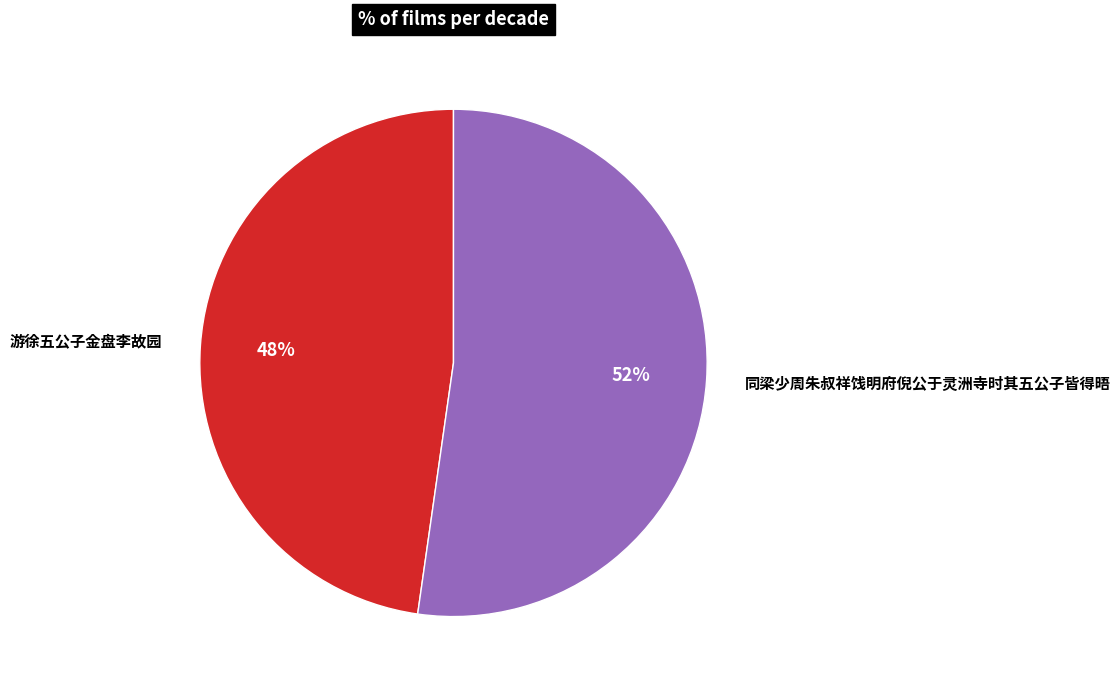

To the nearest percent, what percentage of the pie is 游徐五公子金盘李故园?

48%